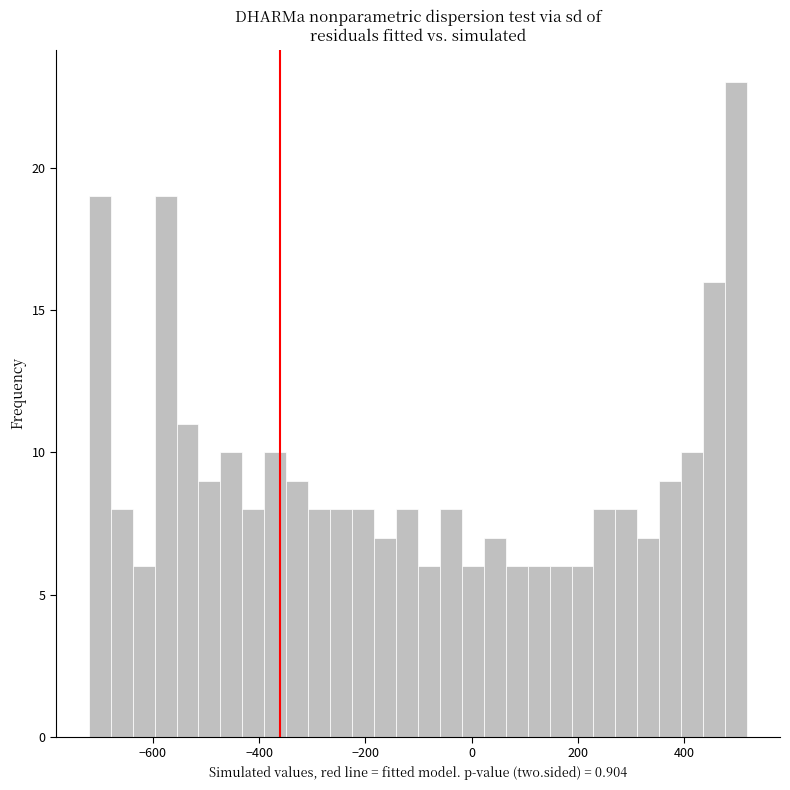

Around what value on the x-axis is the tallest bar? Give the approximate position of its centre, as read against the axis.

500